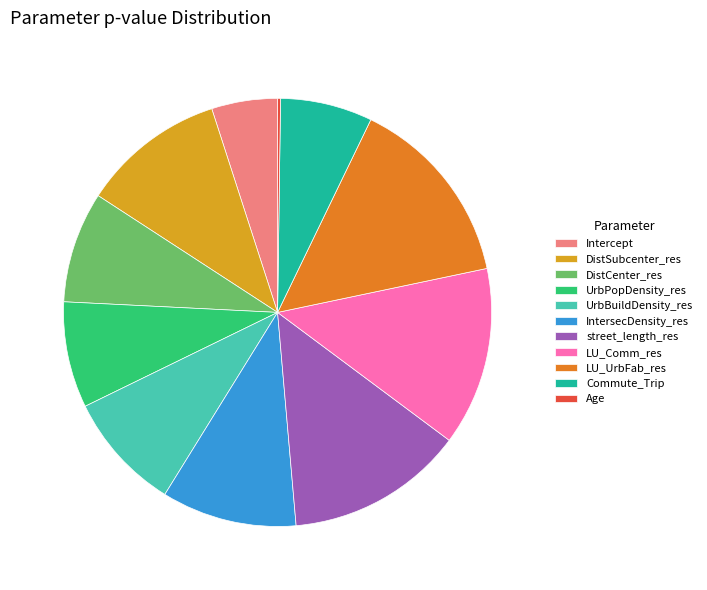

Does IntersecDensity_res represent more than half of the total?

No